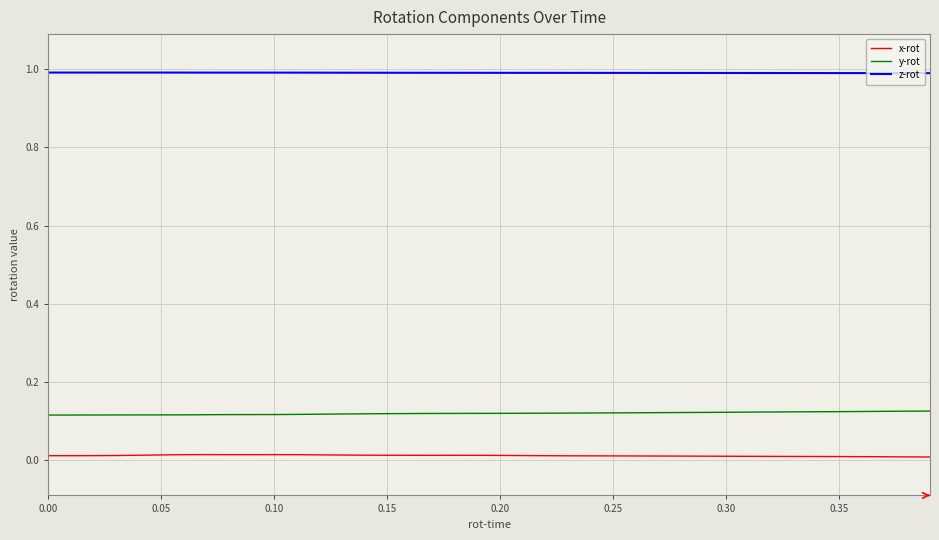

At how many categories does at least one series exceed 0?

40